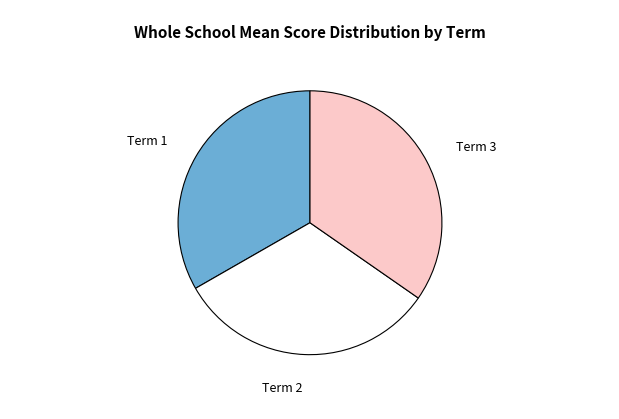

Between Term 2 and Term 3, which is larger?

Term 3